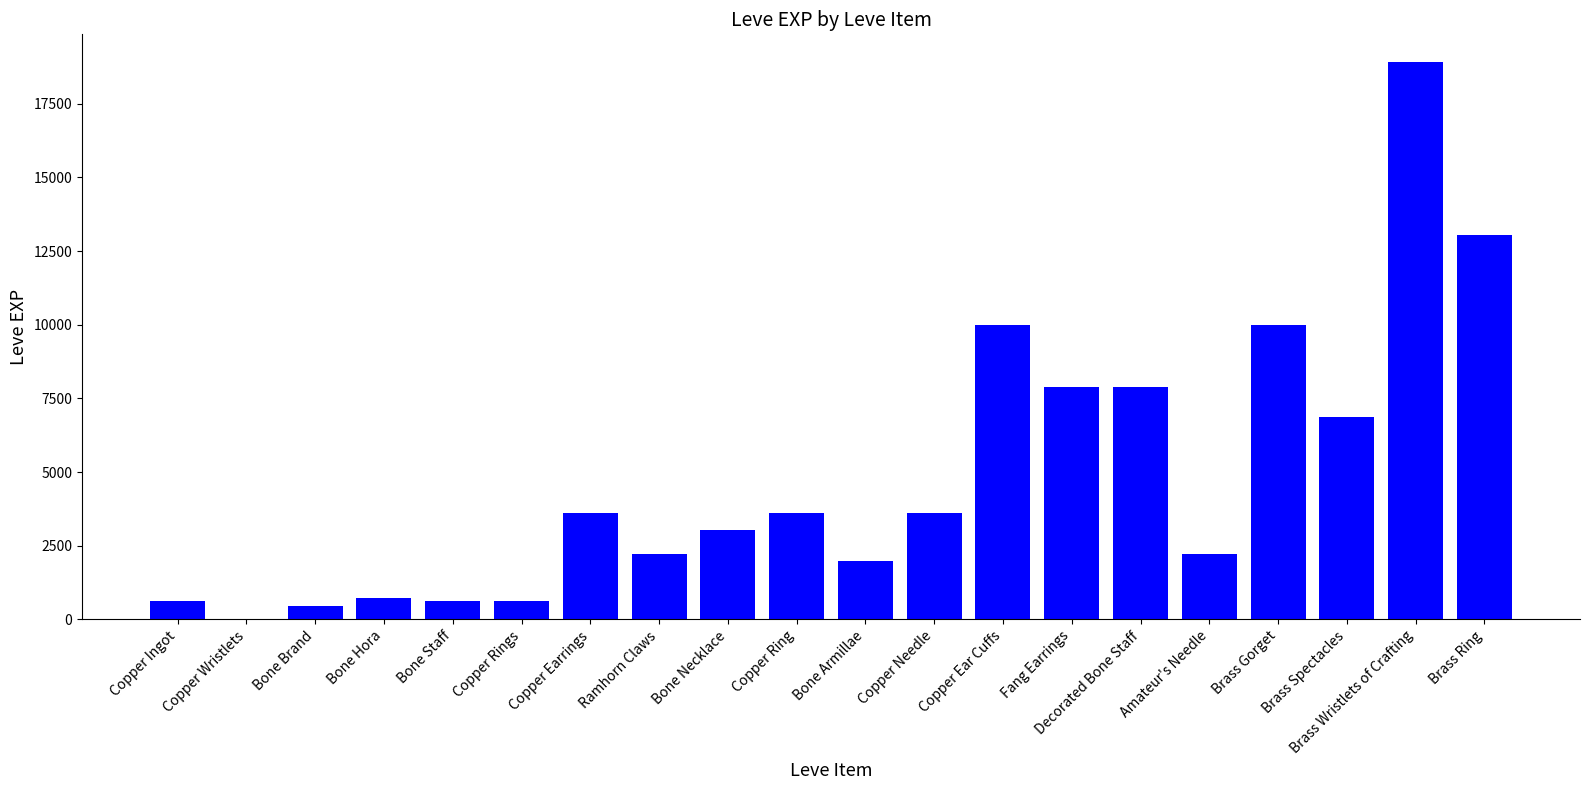

How many categories are shown in the chart?

20